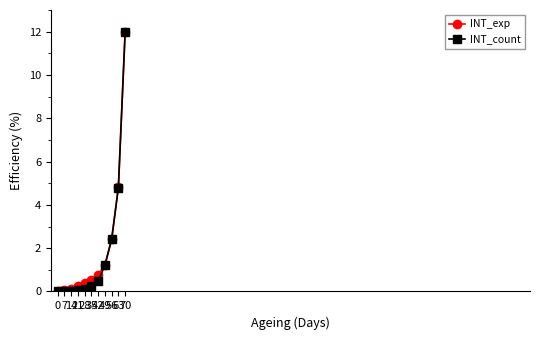

Which series has the widest spread of values?

INT_count